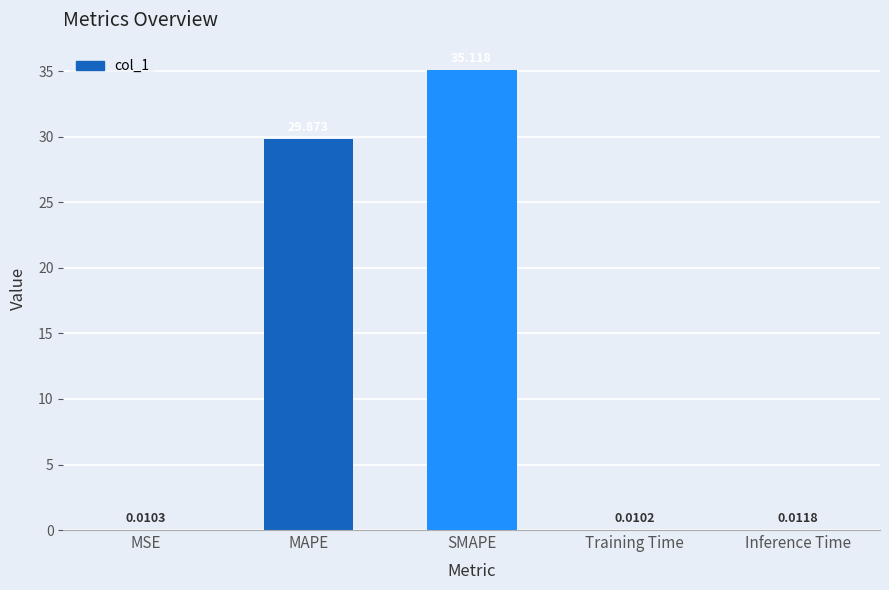

Are the bars grouped side by side (vs. stacked)?

No